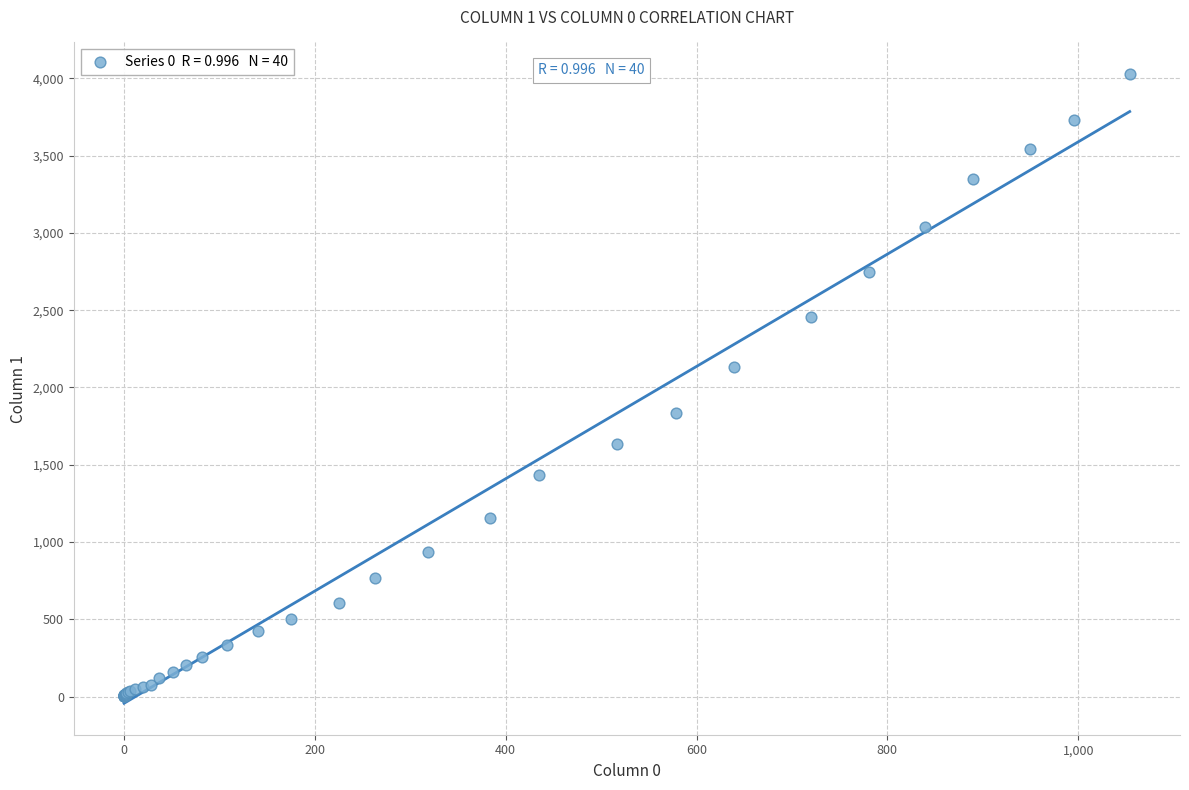

What Y value in the scatter plot is closest to 2015?

2131